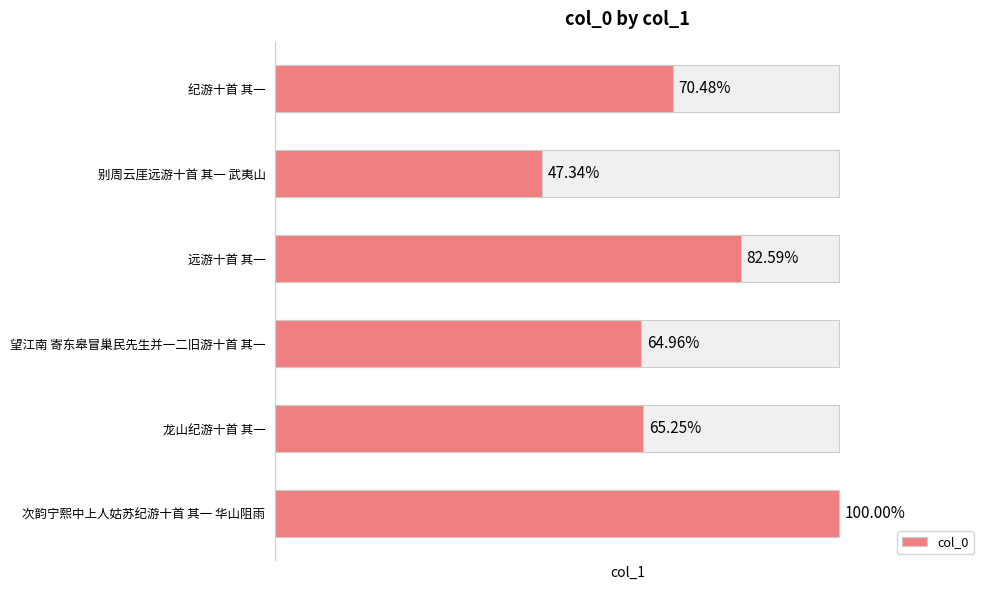

How many data points are above 875278?

2